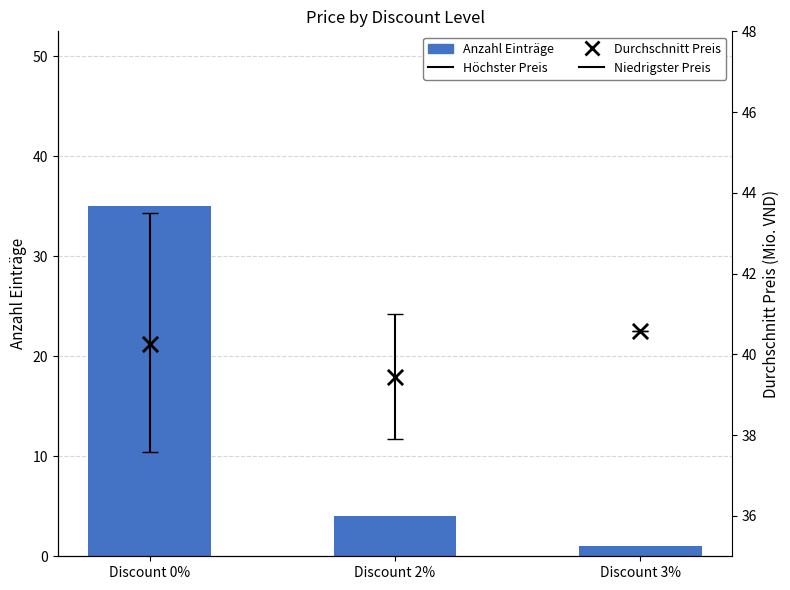

Which series reaches the minimum Y coordinate?

Anzahl Einträge